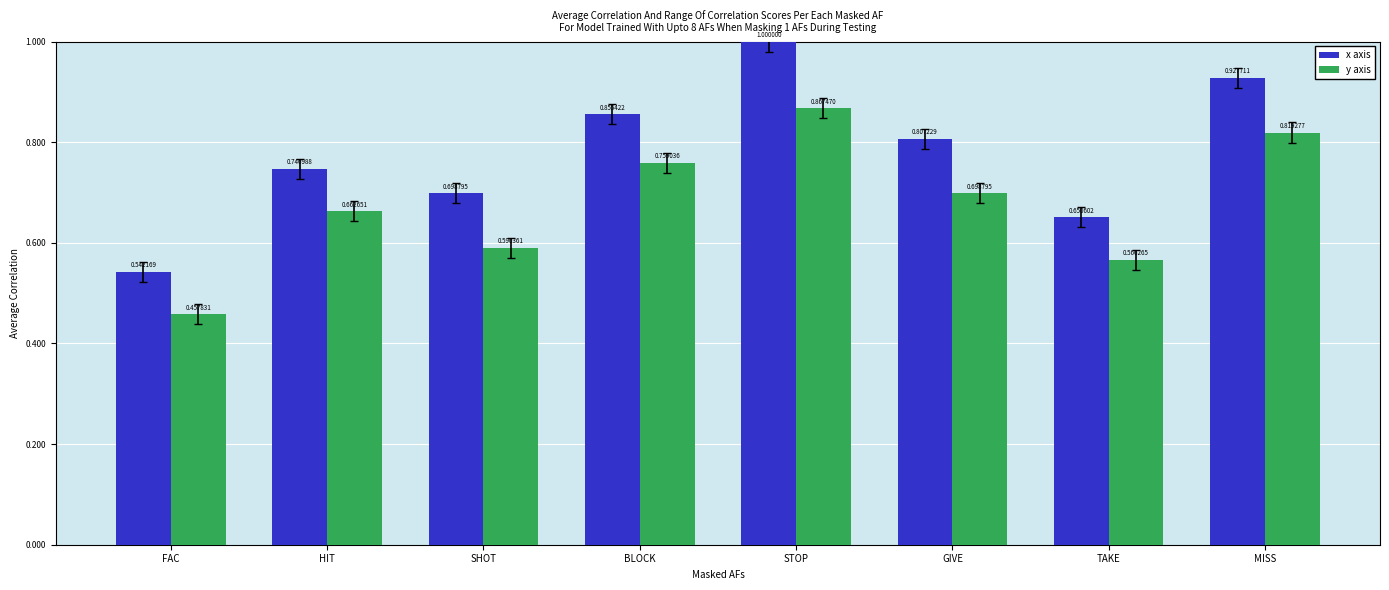

Where is x axis nearest to the value 0?

FAC